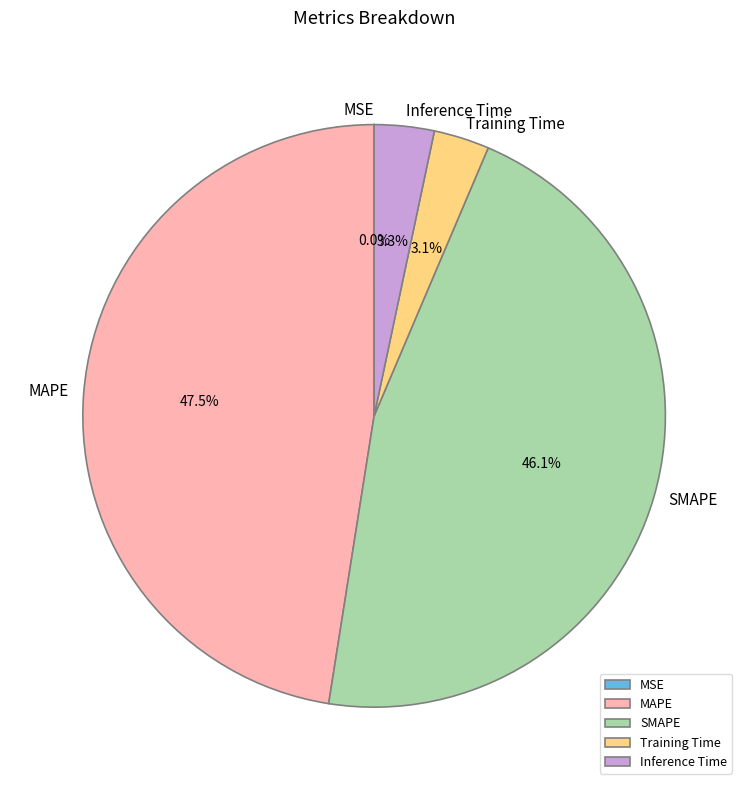

Which category has the biggest portion of the pie?

MAPE